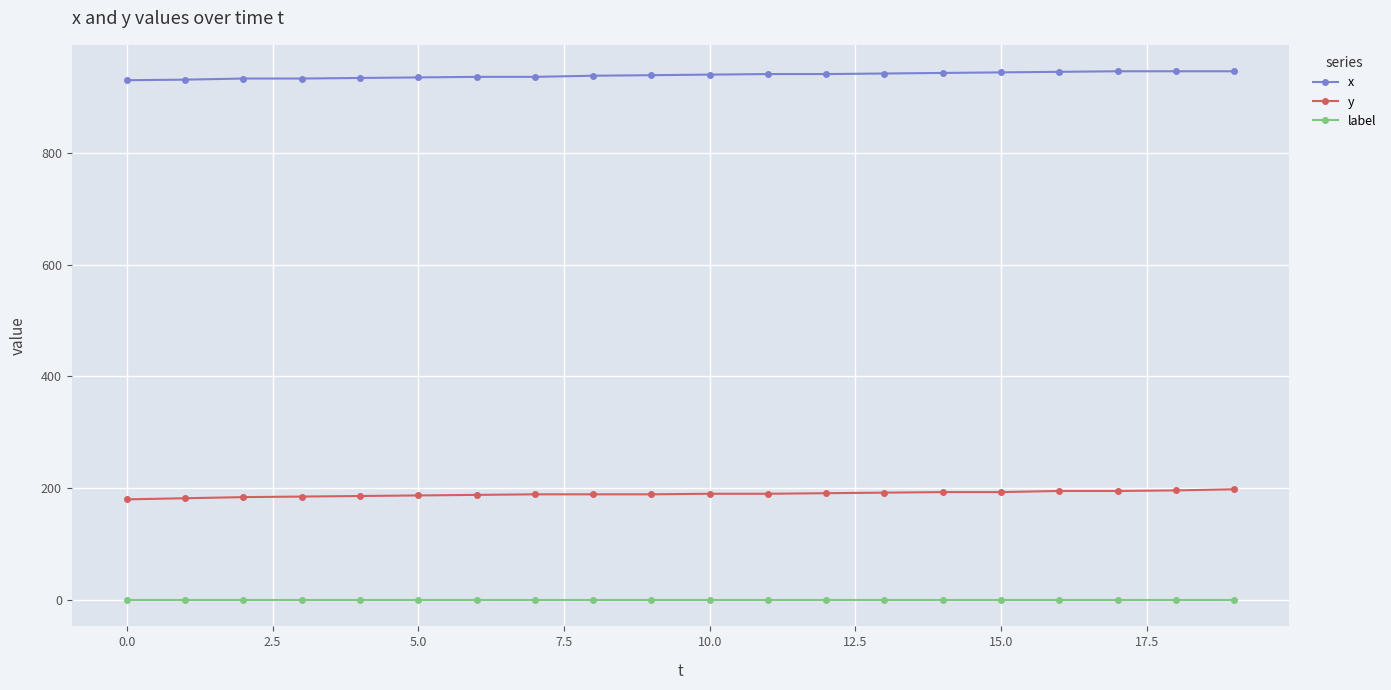

What is the minimum value for x?

930